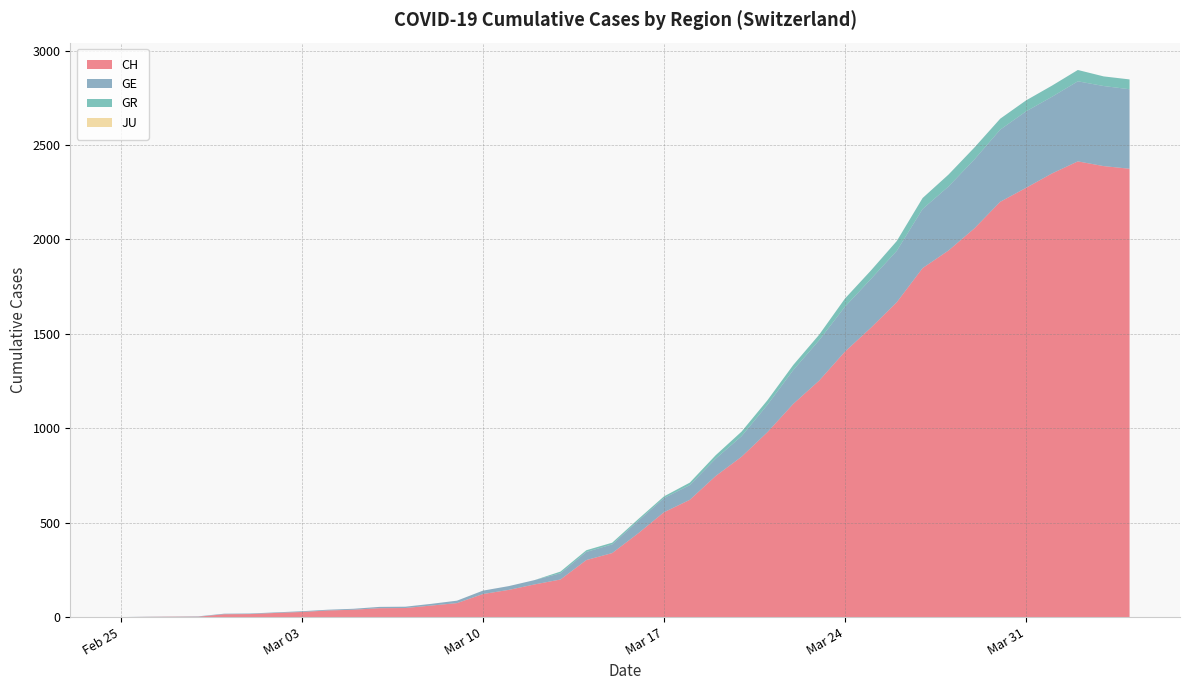

Reading left to right, extract all data points from this chart.

CH: 0	1	2	2	15	16	22	27	35	39	47	48	61	74	122	144	173	199	302	339	443	555	621	747	849	979	1129	1252	1406	1532	1667	1848	1941	2058	2199	2273	2349	2413	2388	2374
GE: 0	1	1	2	3	3	3	4	4	5	7	7	9	13	18	20	23	33	43	46	66	75	78	92	109	145	179	214	238	258	272	313	339	365	382	405	406	424	424	421
GR: 0	0	0	0	0	0	0	0	0	0	0	0	0	0	0	0	0	9	9	9	9	9	13	18	24	24	27	29	43	45	52	58	63	63	58	58	59	60	51	52
JU: 0	0	0	0	0	0	0	0	0	0	0	0	0	0	0	0	0	0	0	0	0	0	0	0	0	0	0	0	0	0	0	0	0	0	0	0	0	0	0	0